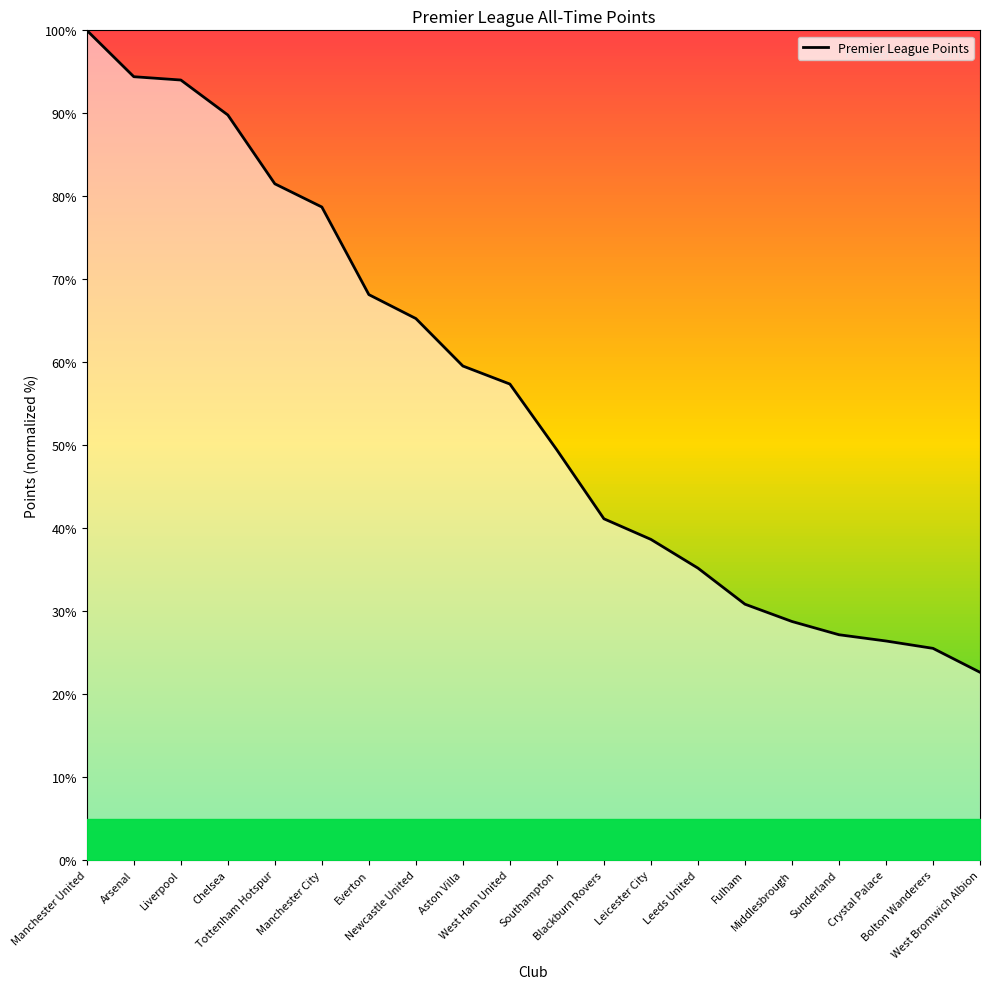

What is the change in value from Aston Villa to Southampton?

-10.1